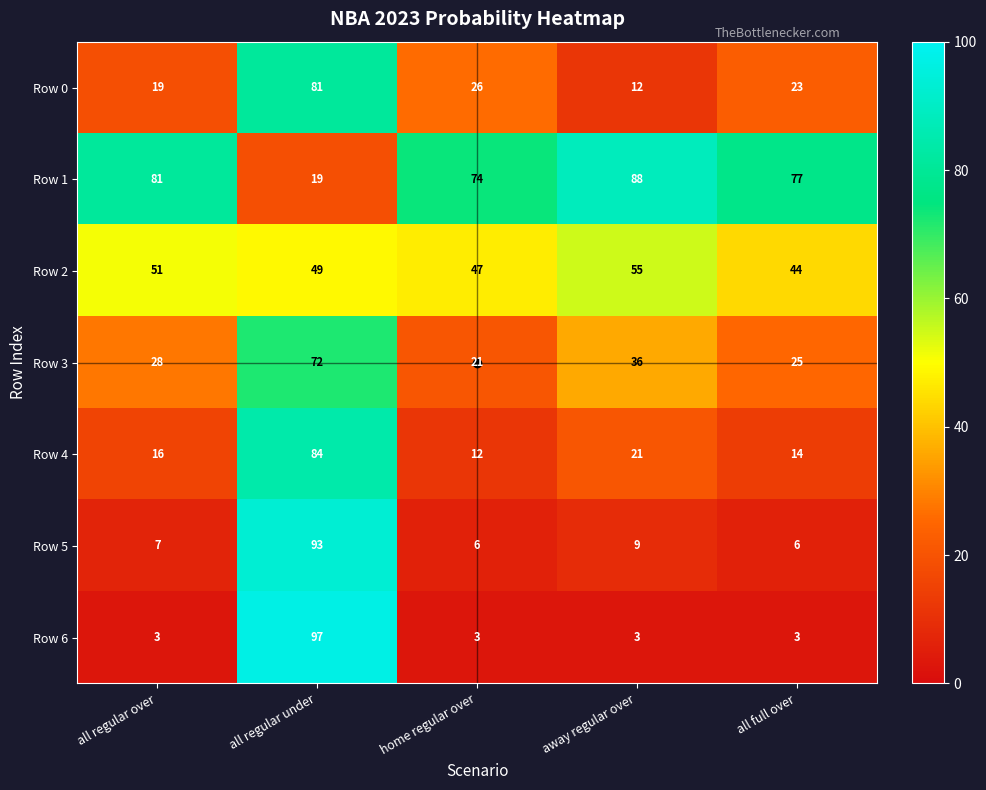

The Row 4 series shows 5 at away regular over. True or false?

False